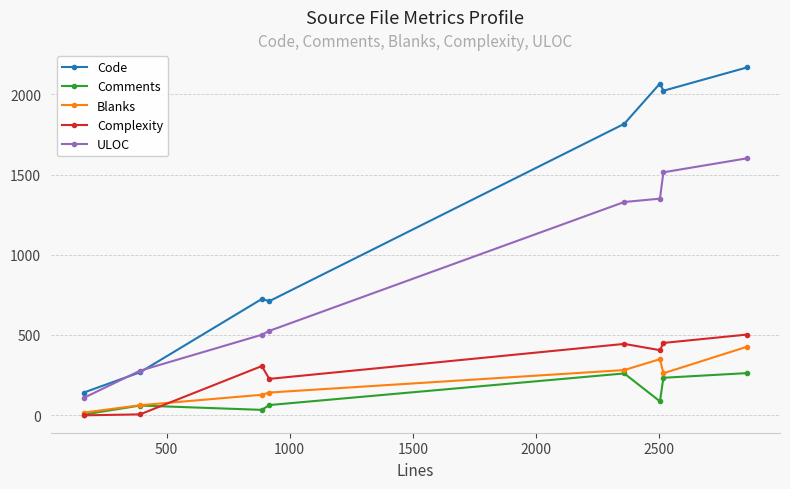

True or false: Complexity and ULOC cross at least once.

False